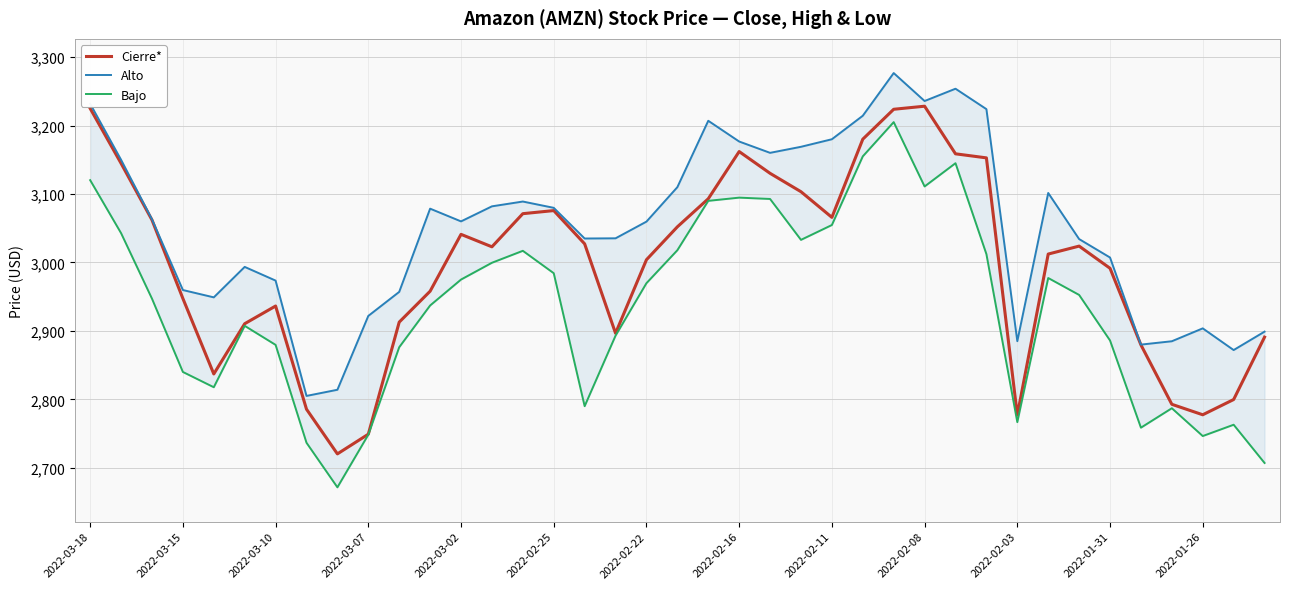

What is the highest value of the Cierre* series?

3228.3